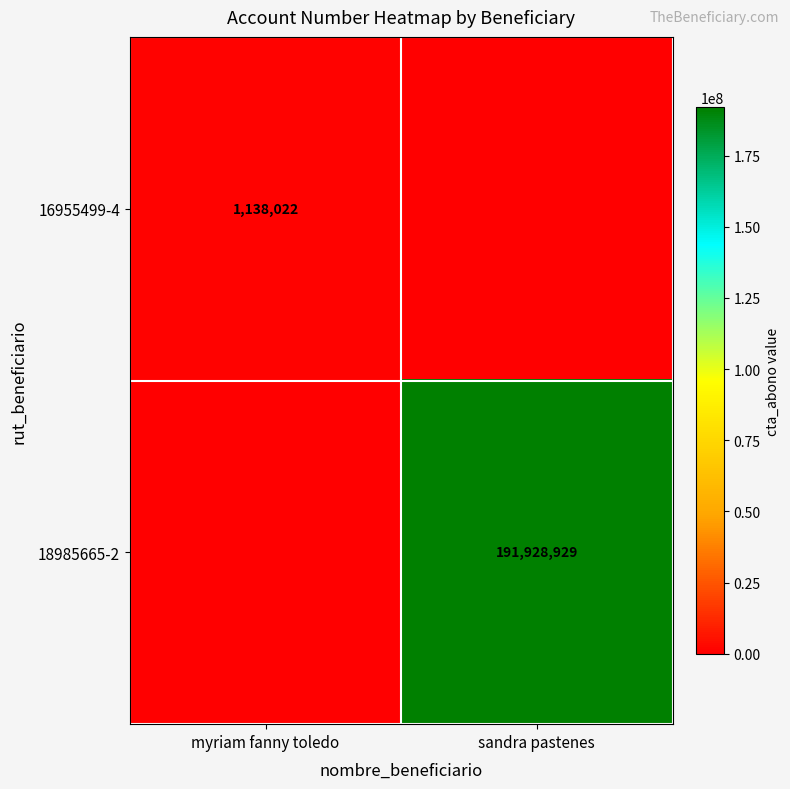

Which has a higher value, sandra pastenes or myriam fanny toledo?

myriam fanny toledo